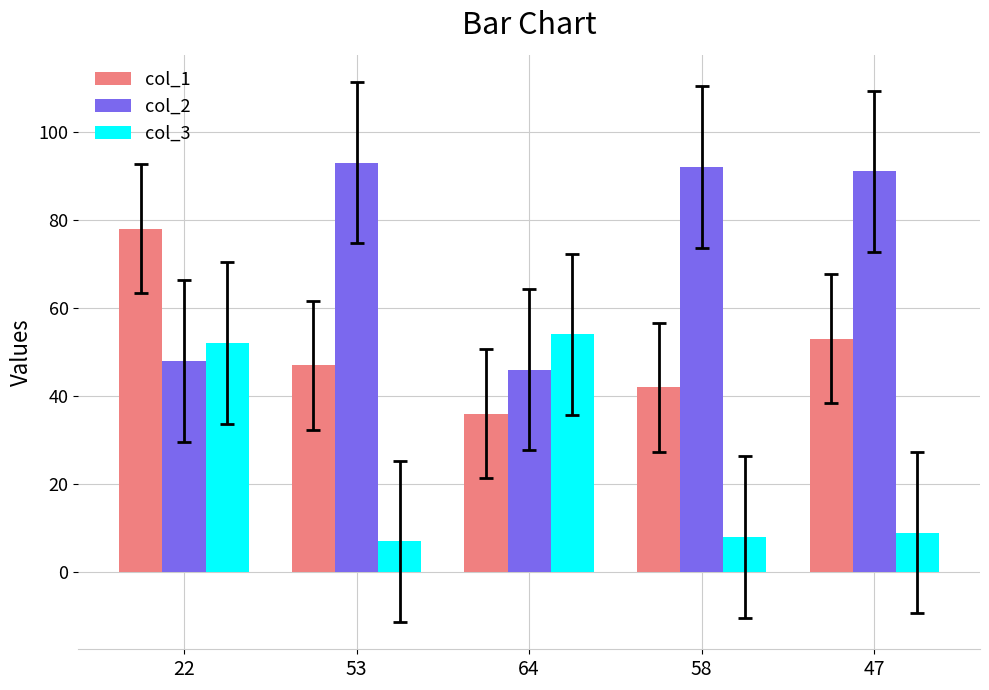

What are all the series names shown in the legend?

col_1, col_2, col_3